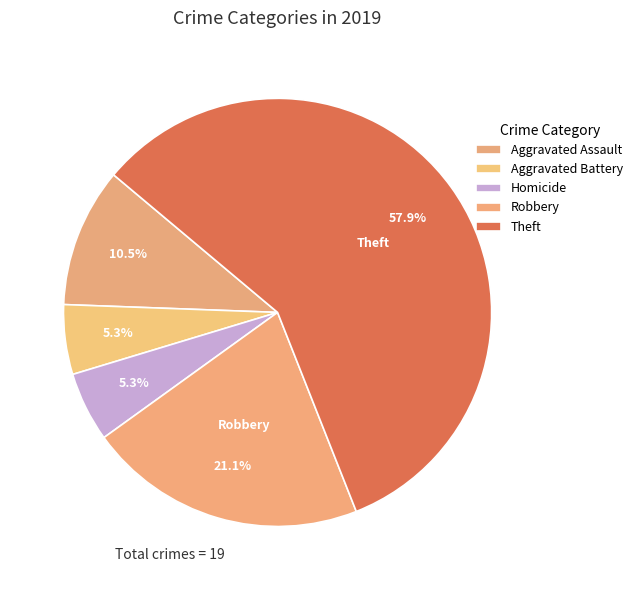

How many slices are in this pie chart?

5